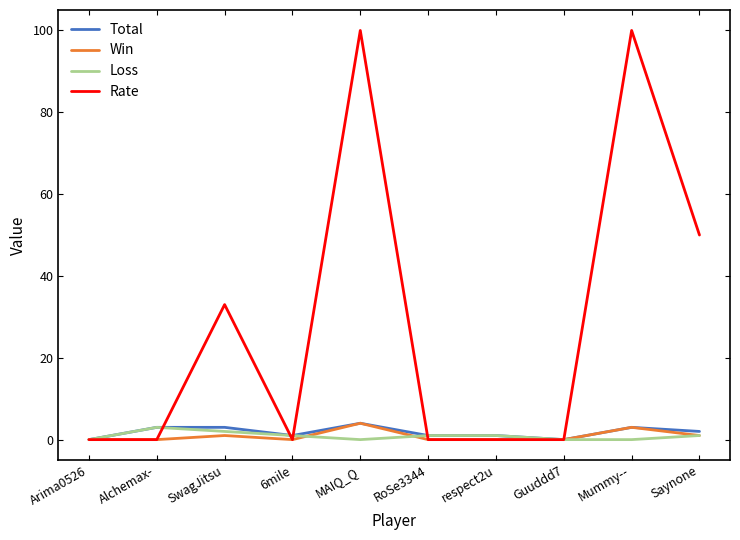

Which series has the largest total across all categories?

Rate